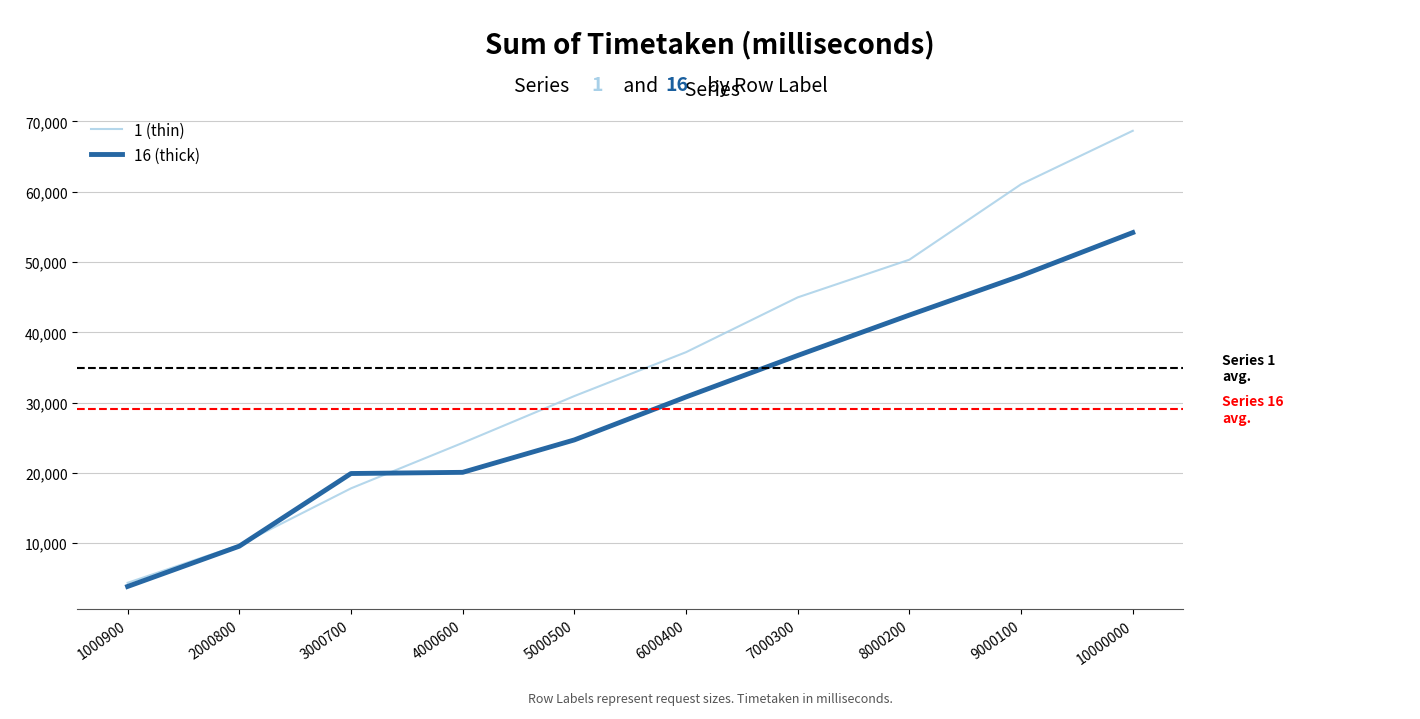

What is the minimum value shown in the chart?

3831.7